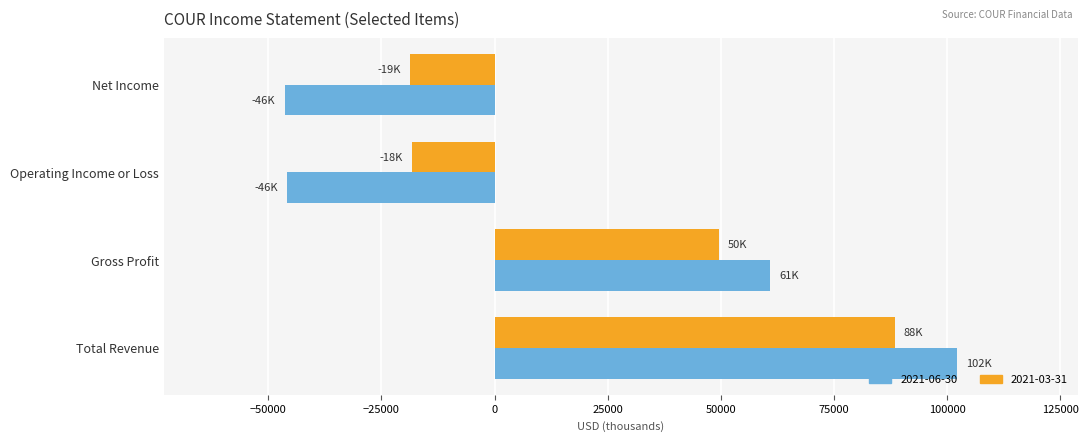

How many values in the 2021-03-31 series are below 49600?

2